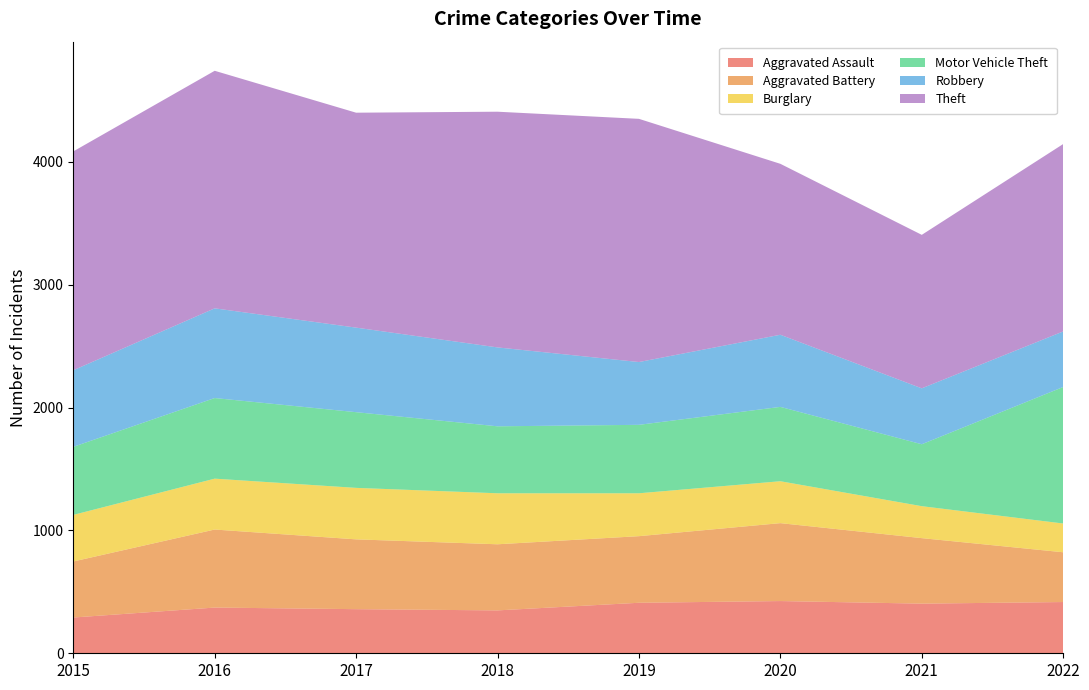

Reading left to right, transcribe all the data shown in this chart.

Aggravated Assault: 2015=291	2016=372	2017=359	2018=349	2019=411	2020=425	2021=404	2022=417
Aggravated Battery: 2015=456	2016=635	2017=568	2018=538	2019=542	2020=634	2021=533	2022=405
Burglary: 2015=379	2016=414	2017=419	2018=415	2019=349	2020=341	2021=260	2022=234
Motor Vehicle Theft: 2015=554	2016=656	2017=616	2018=545	2019=557	2020=605	2021=504	2022=1111
Robbery: 2015=623	2016=730	2017=688	2018=642	2019=511	2020=587	2021=455	2022=452
Theft: 2015=1781	2016=1933	2017=1749	2018=1918	2019=1979	2020=1391	2021=1249	2022=1525